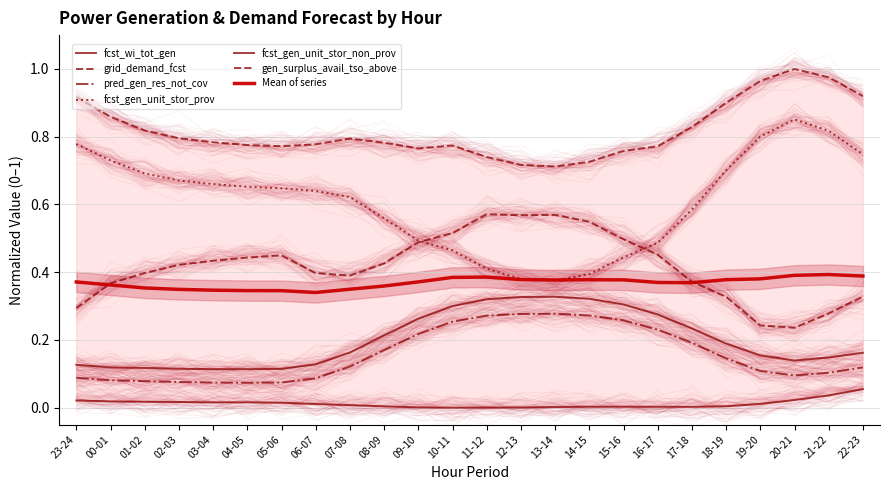

True or false: pred_gen_res_not_cov and grid_demand_fcst cross at least once.

False